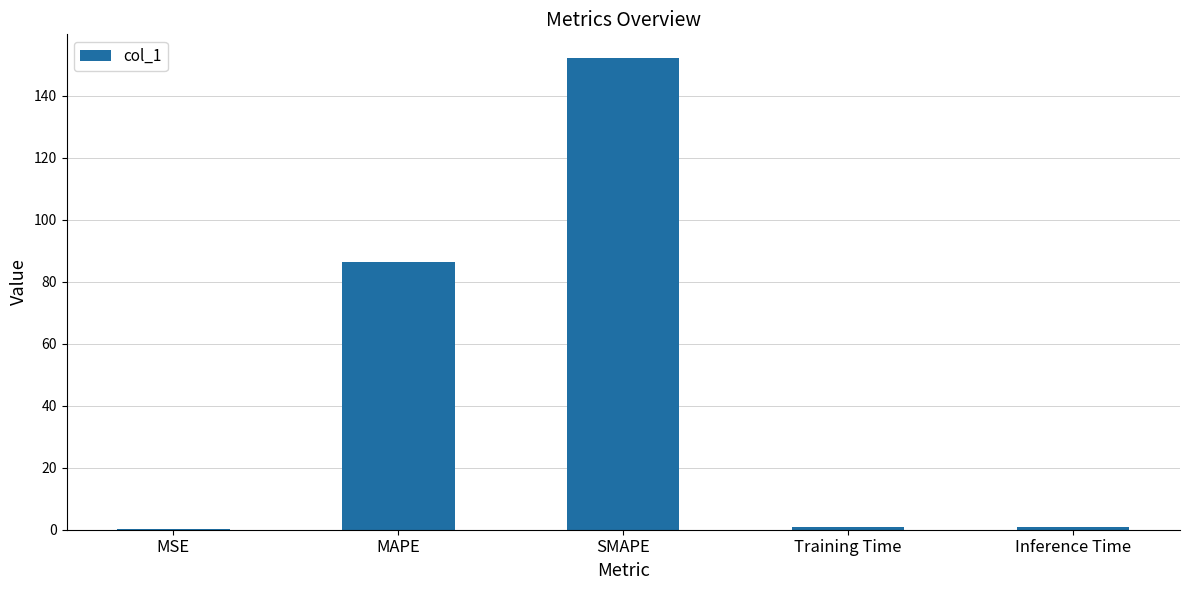

Which has a higher value, MSE or SMAPE?

SMAPE